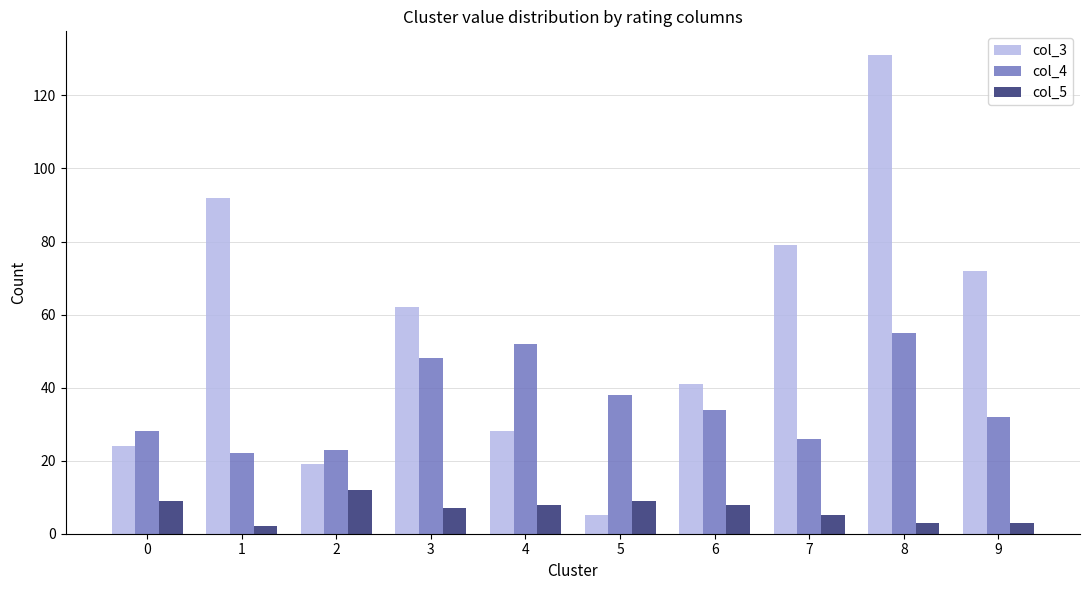

What are all the series names shown in the legend?

col_3, col_4, col_5